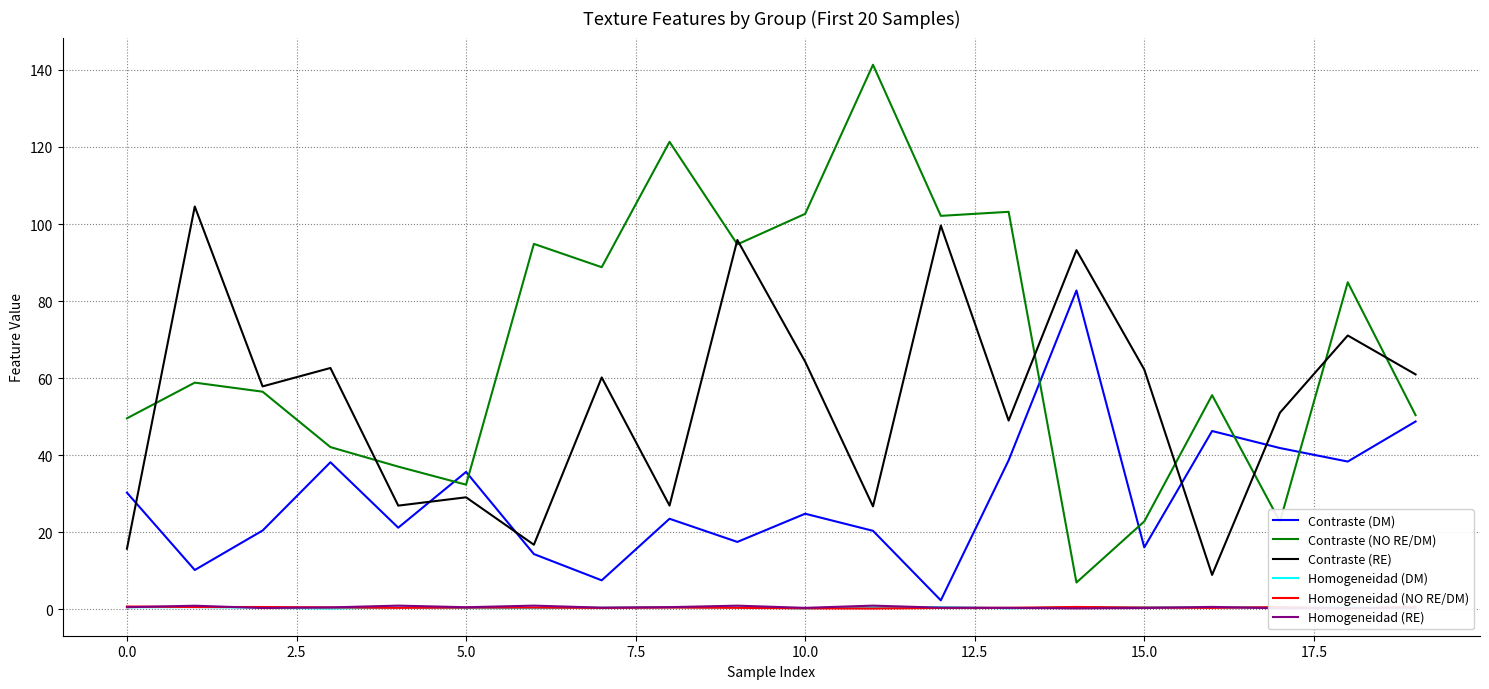

True or false: Contraste (RE) and Homogeneidad (RE) intersect in this chart.

False